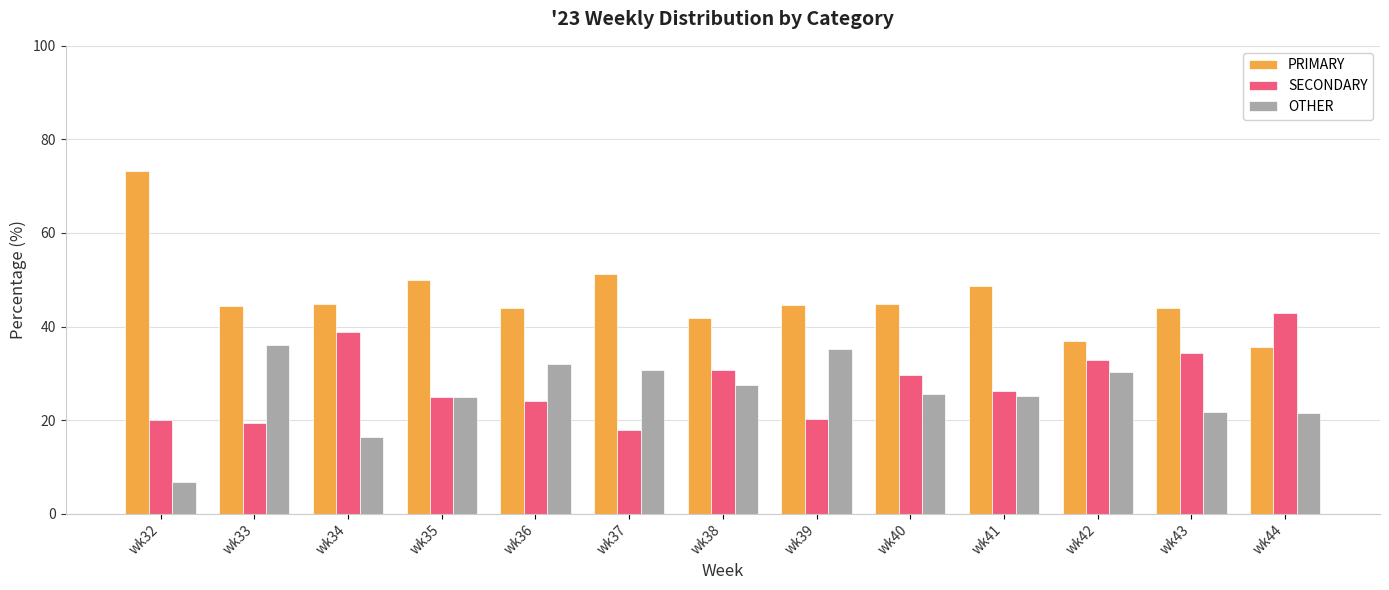

What is the difference between the maximum and minimum values in the OTHER series?

29.4